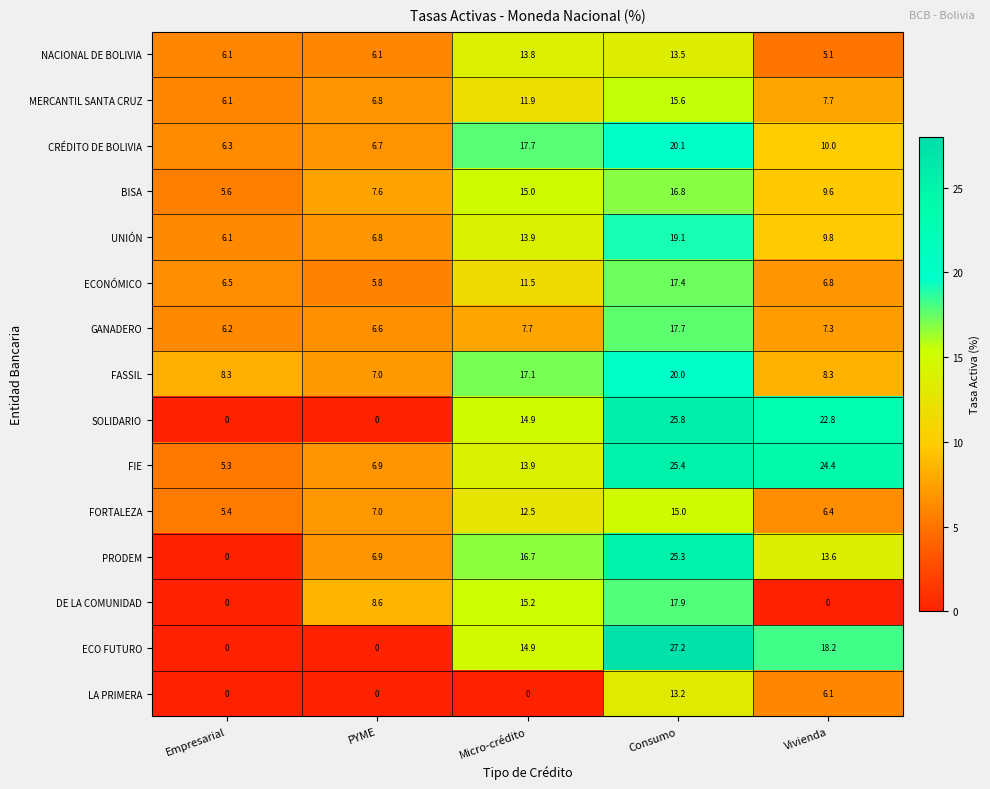

Count the number of categories in the chart.

5